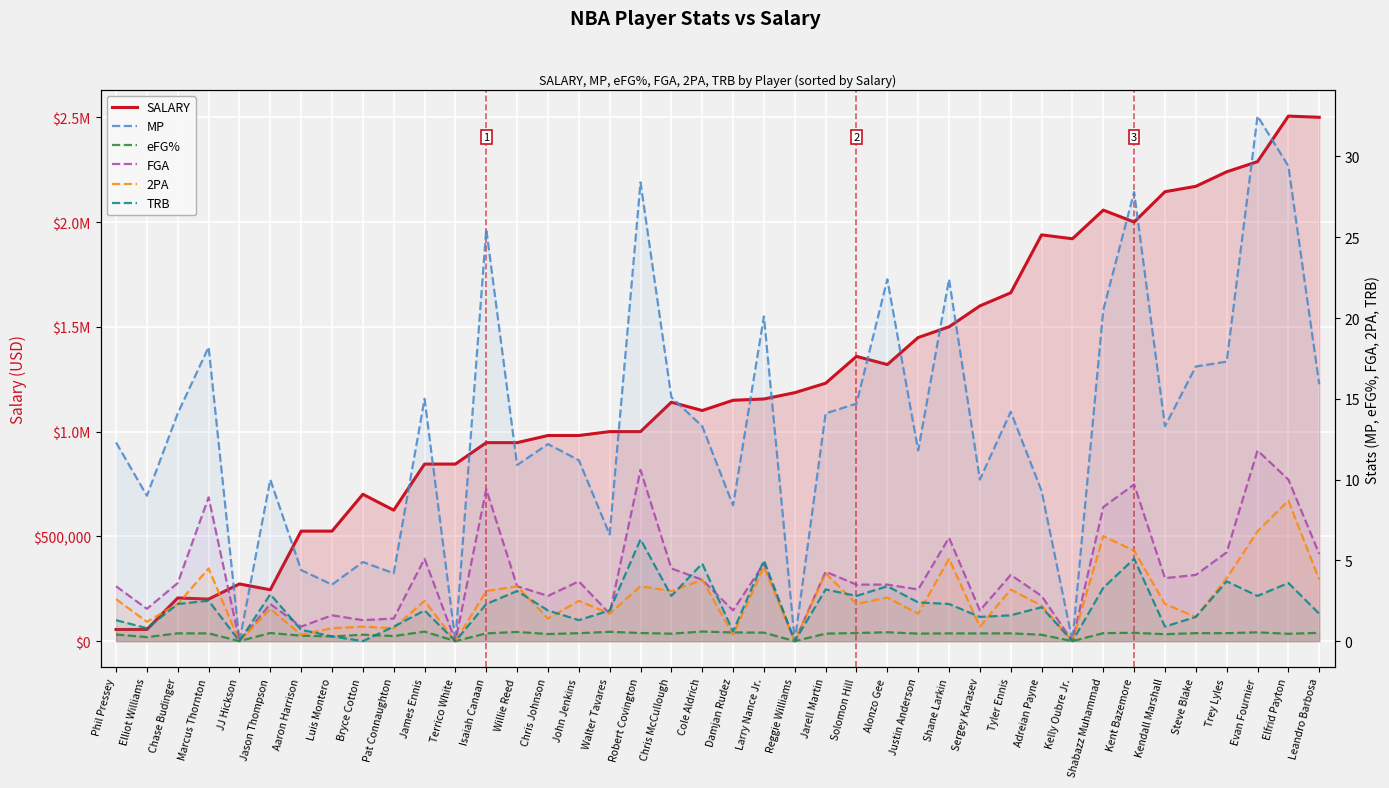

Rank the series by their maximum value, from lowest to highest.

eFG%, TRB, 2PA, FGA, MP, SALARY